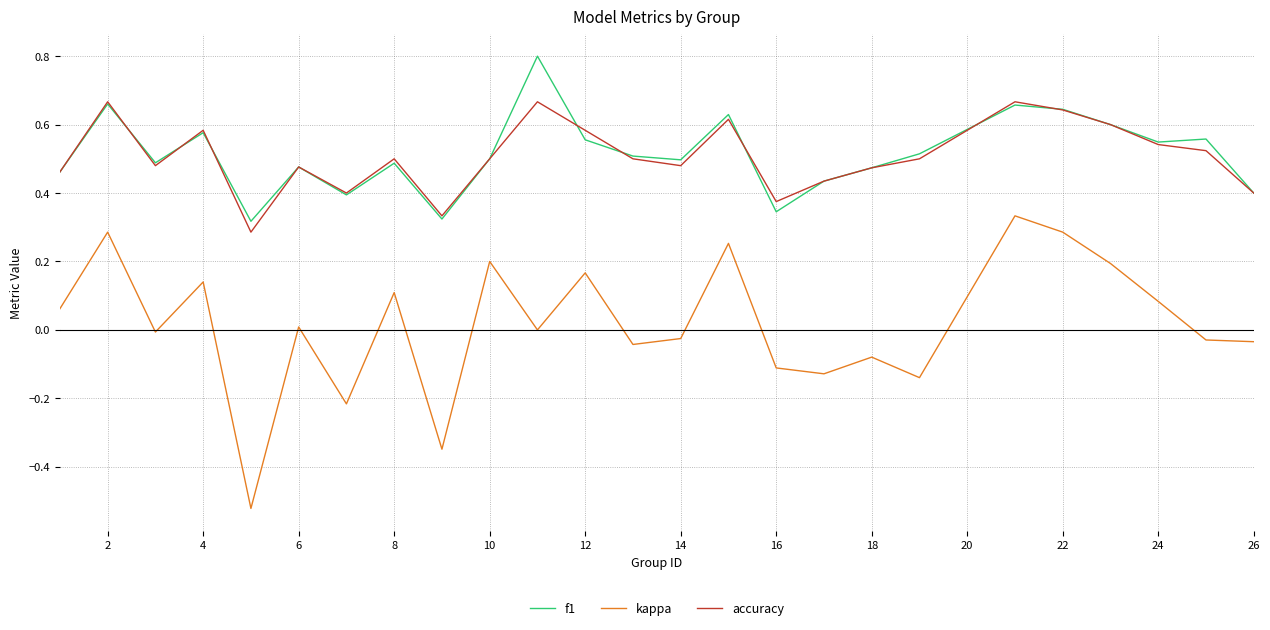

What is the greatest value displayed?

0.8